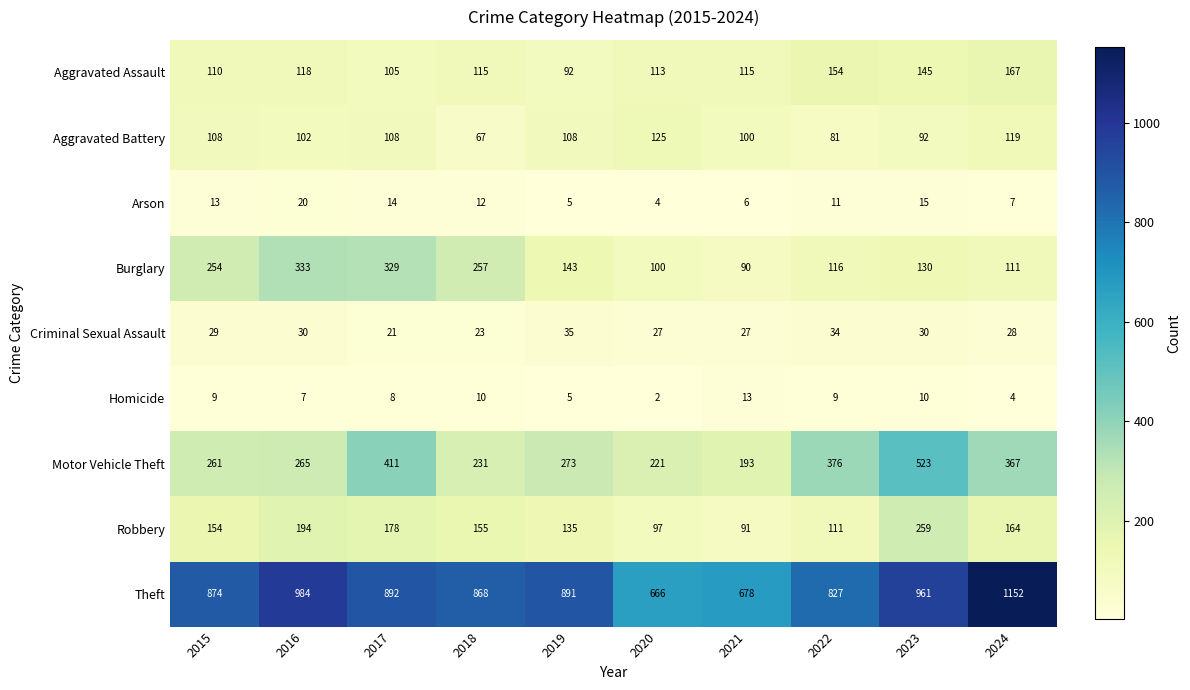

What is the difference between the highest and lowest values at 2015?

865